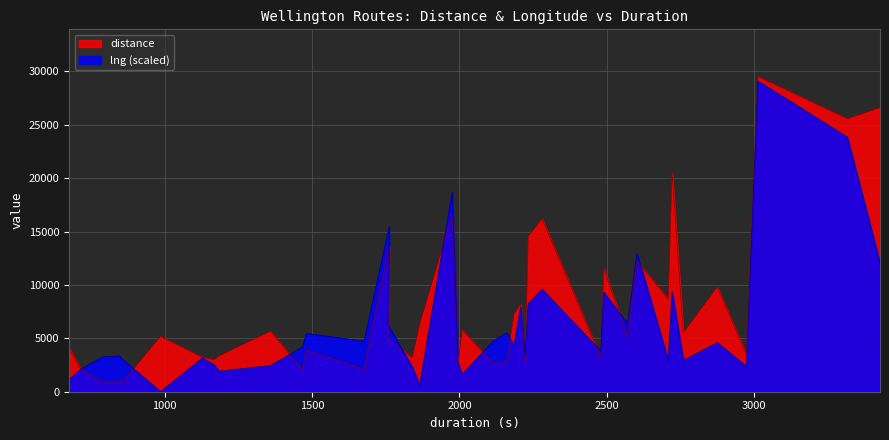

Reading left to right, extract all data points from this chart.

distance: 676=4132.0	716=2085.0	790=914.0	848=981.0	853=753.0	986=5179.0	1128=3217.0	1169=3000.0	1184=3348.0	1359=5674.0	1468=2010.0	1481=3882.0	1676=2094.0	1762=13687.0	1758=4968.0	1840=3193.0	1865=6328.0	1975=16574.0	1995=2488.0	2009=5789.0	2114=2671.0	2160=2803.0	2185=7281.0	2207=8218.0	2223=2739.0	2233=14560.0	2280=16206.0	2479=3187.0	2489=11549.0	2570=5155.0	2602=12245.0	2708=8662.0	2721=20508.0	2759=5531.0	2874=9808.0	2973=3454.0	3012=29515.0	3315=25570.0	3426=26598.0
lng: 676=1137.9	716=2112.1	790=3270.8	848=3356.7	853=3133.4	986=0.0	1128=3146.2	1169=2498.3	1184=1918.9	1359=2441.2	1468=4193.3	1481=5460.1	1676=4726.5	1762=15470.3	1758=6264.8	1840=2288.0	1865=557.4	1975=18673.3	1995=2682.9	2009=1605.7	2114=4746.5	2160=5513.3	2185=4308.9	2207=7910.2	2223=3405.1	2233=8217.8	2280=9581.0	2479=3798.4	2489=9307.5	2570=6357.2	2602=12951.2	2708=2910.1	2721=9317.8	2759=2939.2	2874=4585.9	2973=2360.4	3012=29087.0	3315=23835.6	3426=12036.7